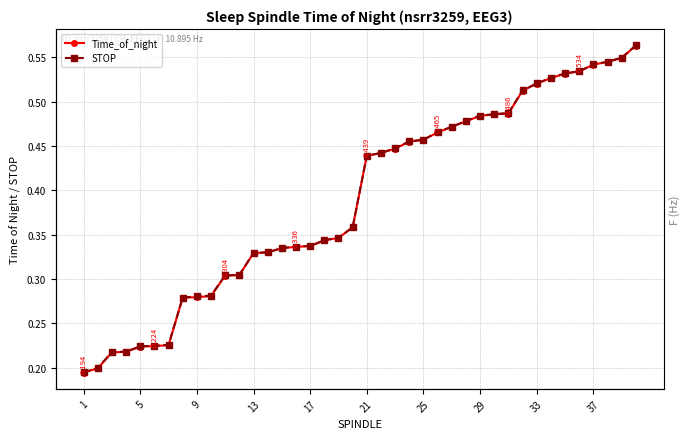

Count the number of categories in the chart.

40